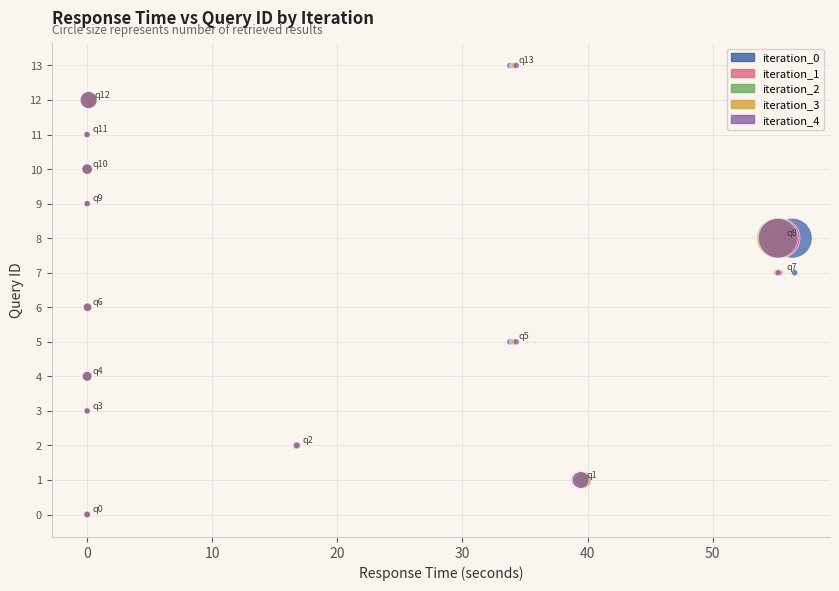

What are all the series names shown in the legend?

iteration_0, iteration_1, iteration_2, iteration_3, iteration_4